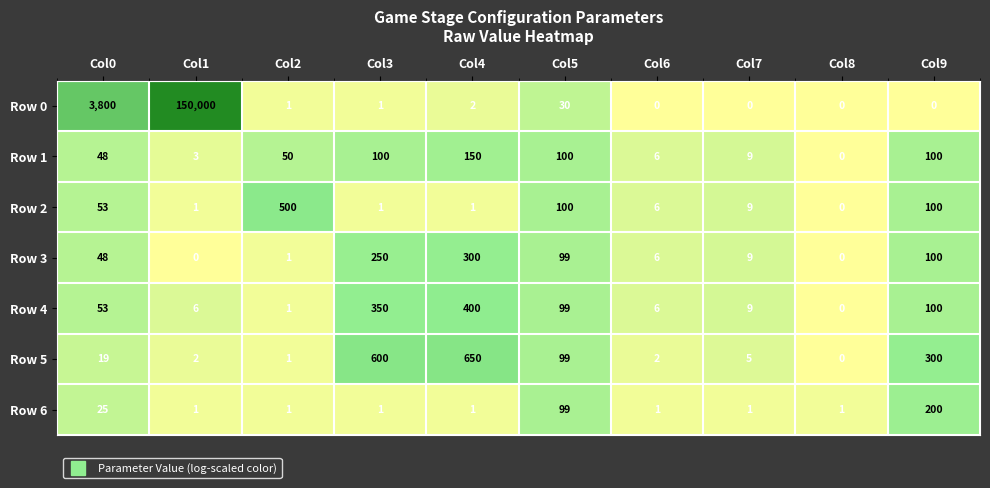

What is the spread (max minus min) of values at Col9?

300